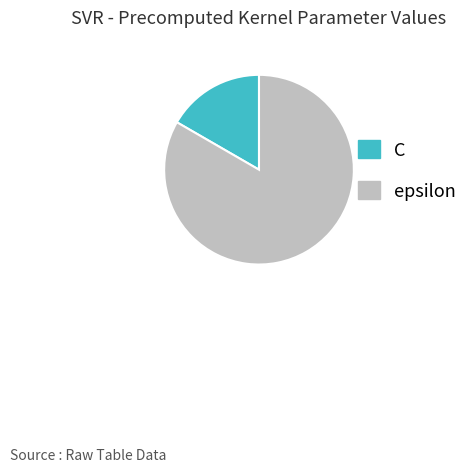

Between epsilon and C, which is larger?

epsilon